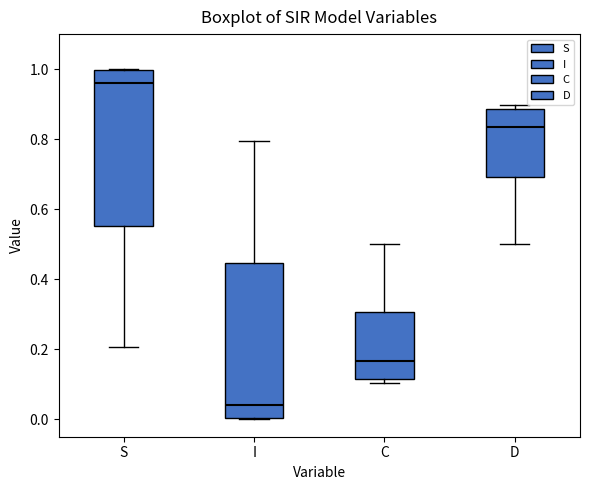

Where does the median line of the box for I sit on the y-axis? The values are not printed on the chart, so give them approximately, as read against the axis.

0.04